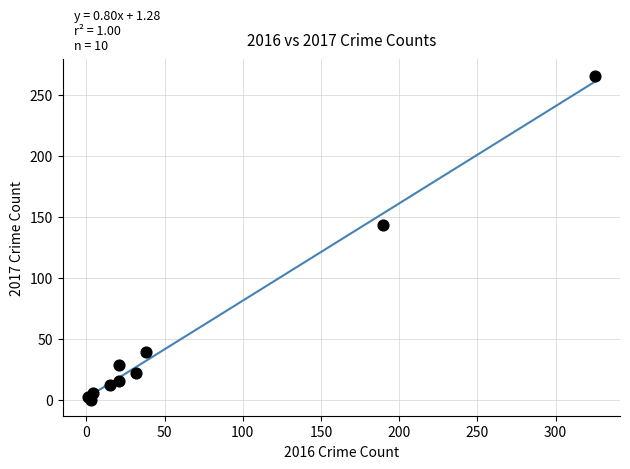

What Y value in the scatter plot is closest to 133?

143